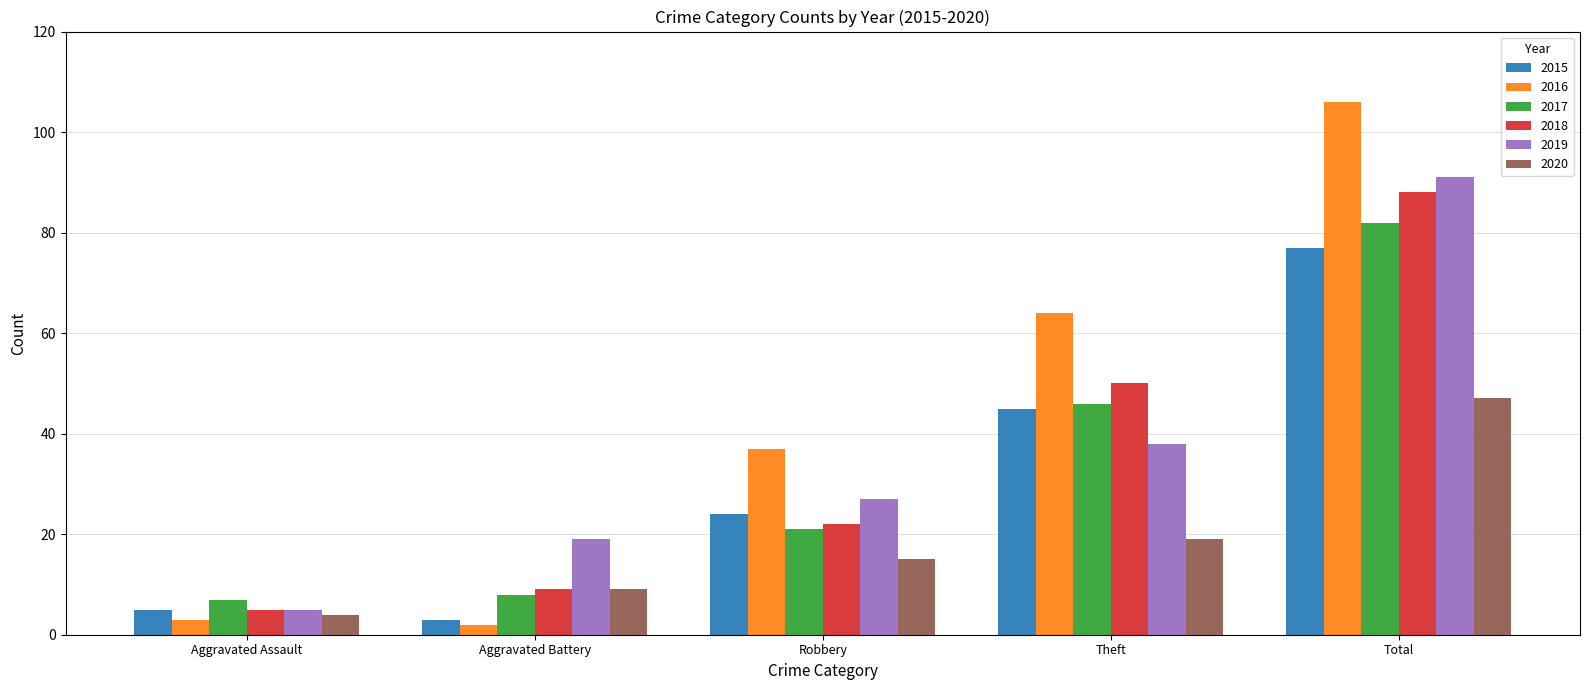

At which label is 2017 closest to 44?

Theft